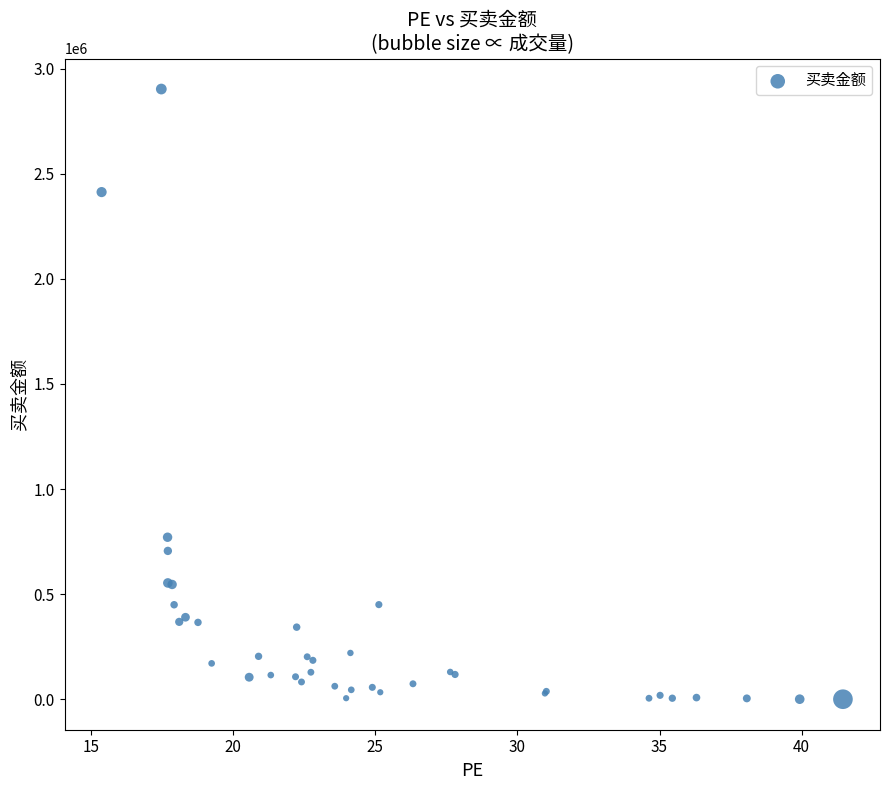

What Y value in the scatter plot is closest to 1451514?

770654.4